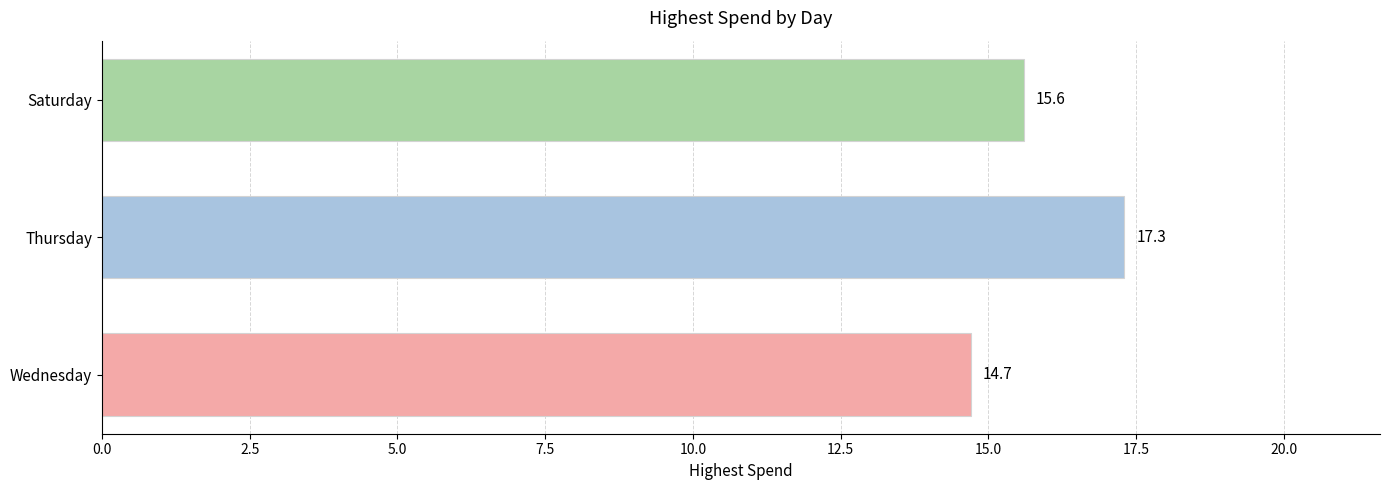

What is the maximum value shown in the chart?

17.3